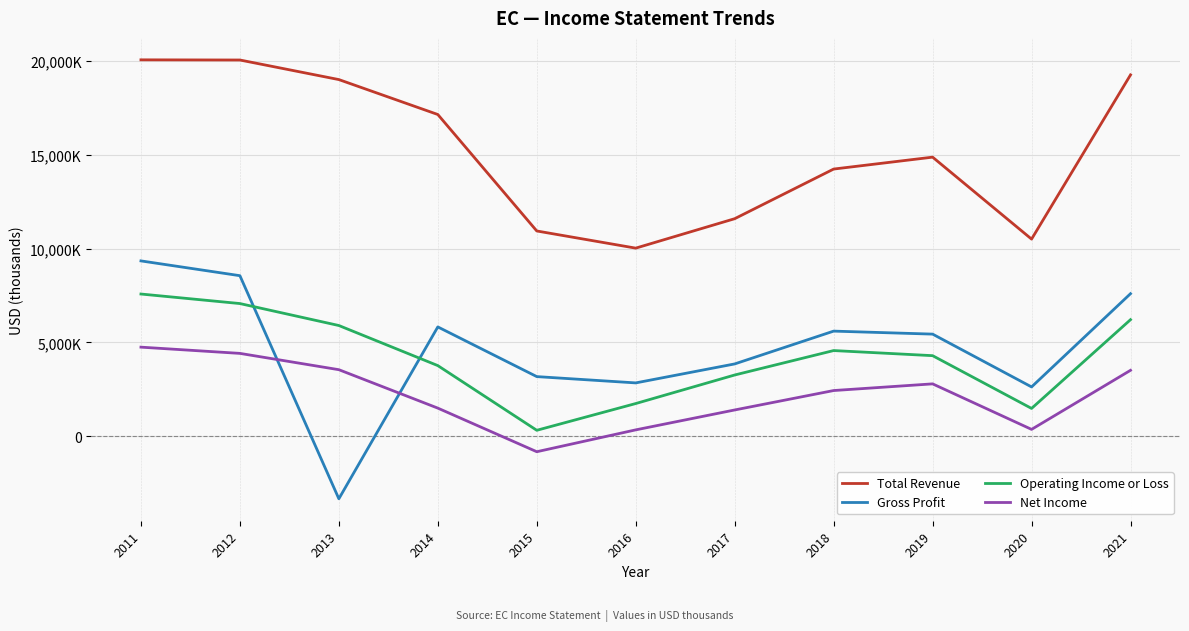

Is this an area chart (filled region under the line)?

No